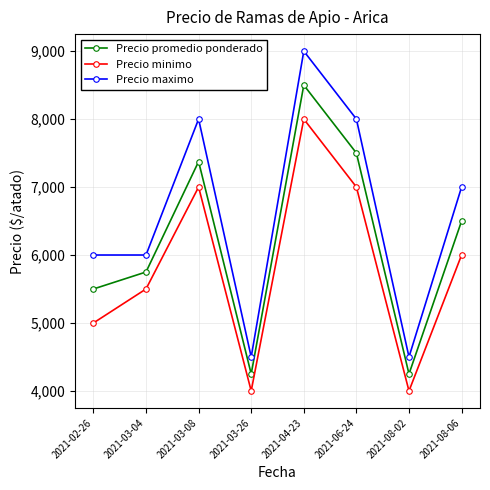

Count the Precio minimo values in the range 5000 to 7000.

5